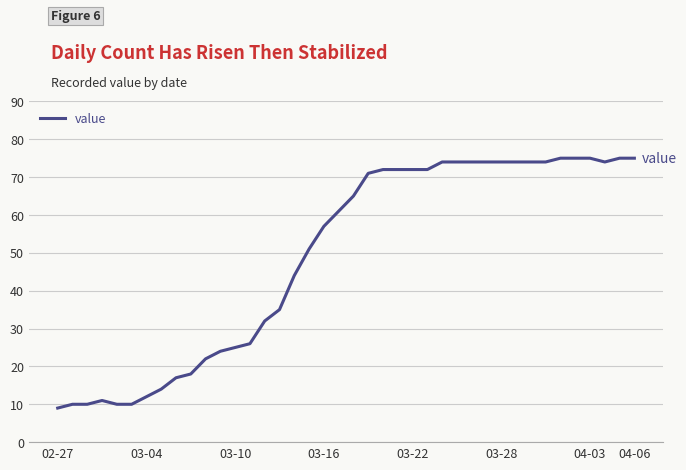

What is the smallest value displayed?

9